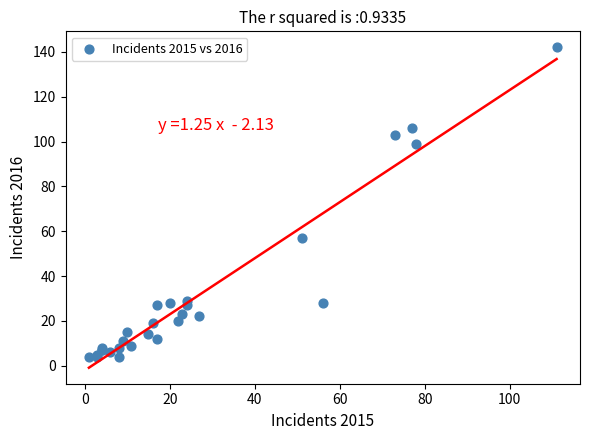

What Y value in the scatter plot is closest to 73?

57